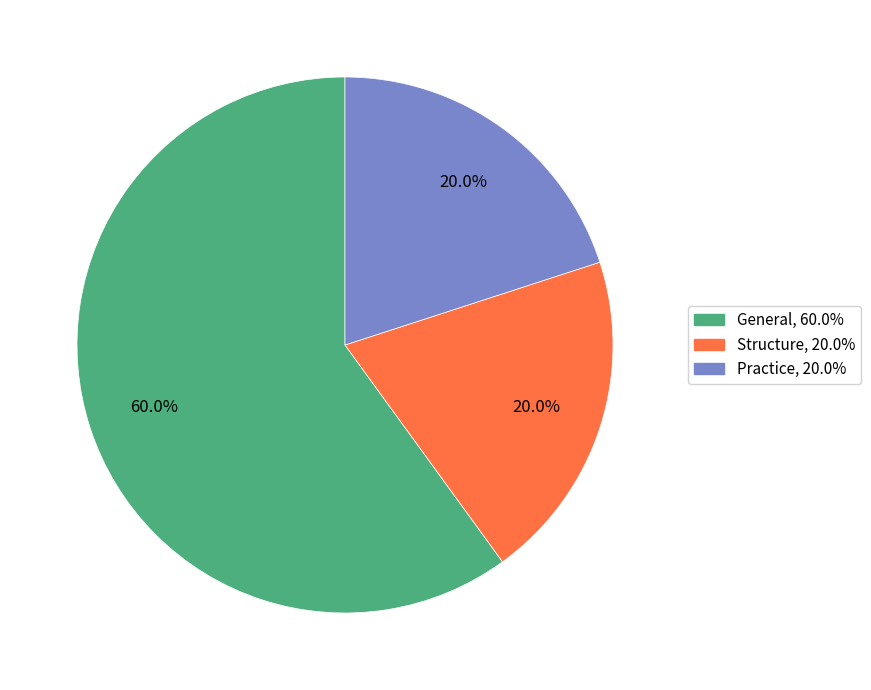

Does Structure account for over 50% of the chart?

No